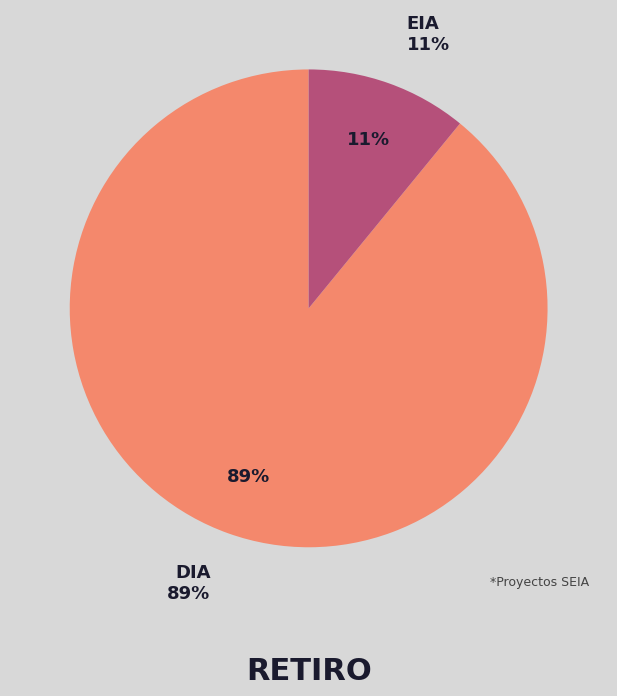

To the nearest percent, what is the average slice percentage?

50%